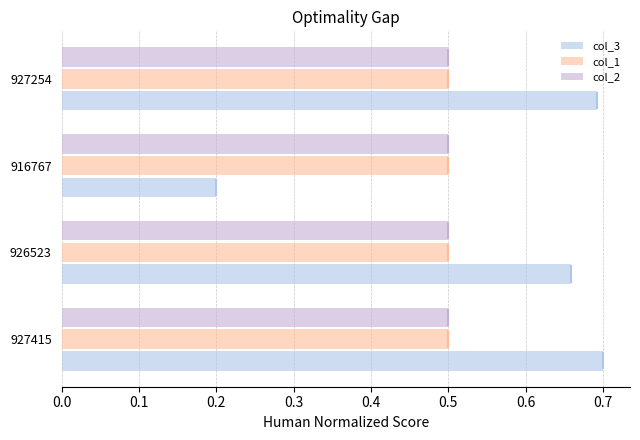

Is the value of col_1 at 0.1 greater than the value of col_3 at 0.3?

No